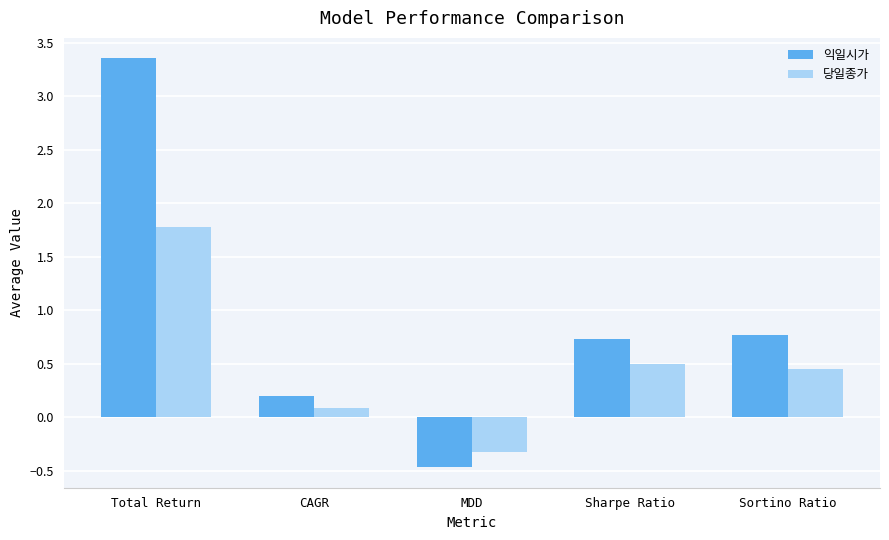

At which label does 당일종가 first exceed 0?

Total Return